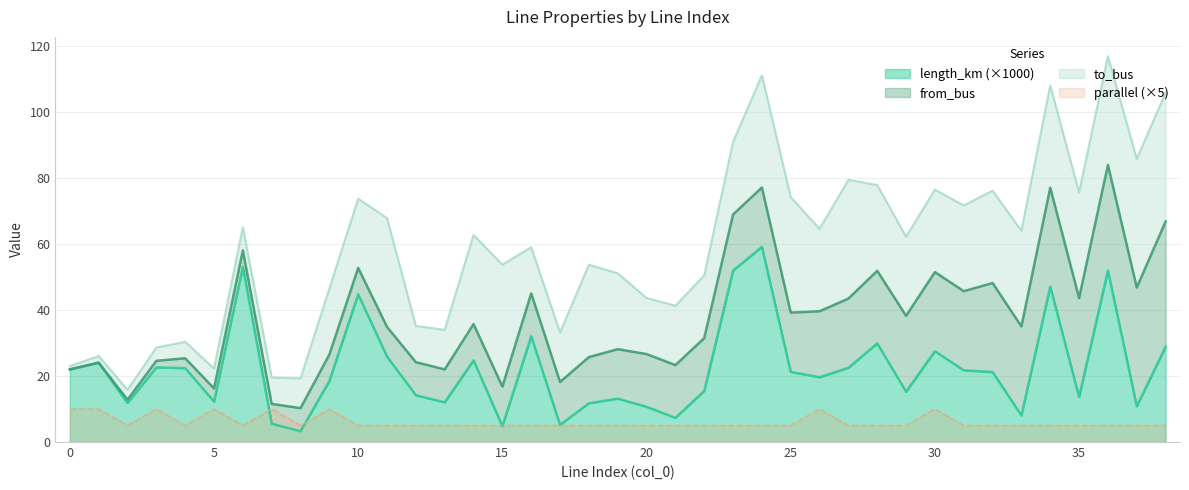

Is it true that parallel equals 5.0 at 14?

True